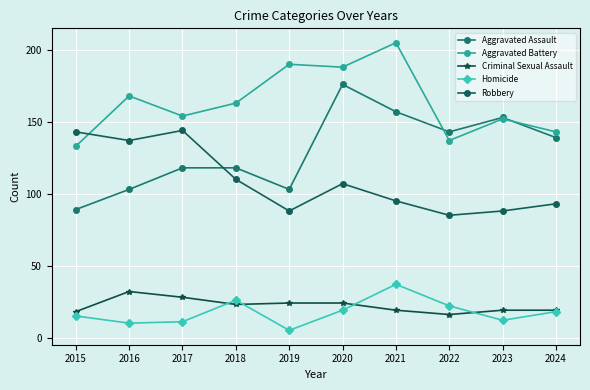

True or false: Homicide and Aggravated Assault cross at least once.

False